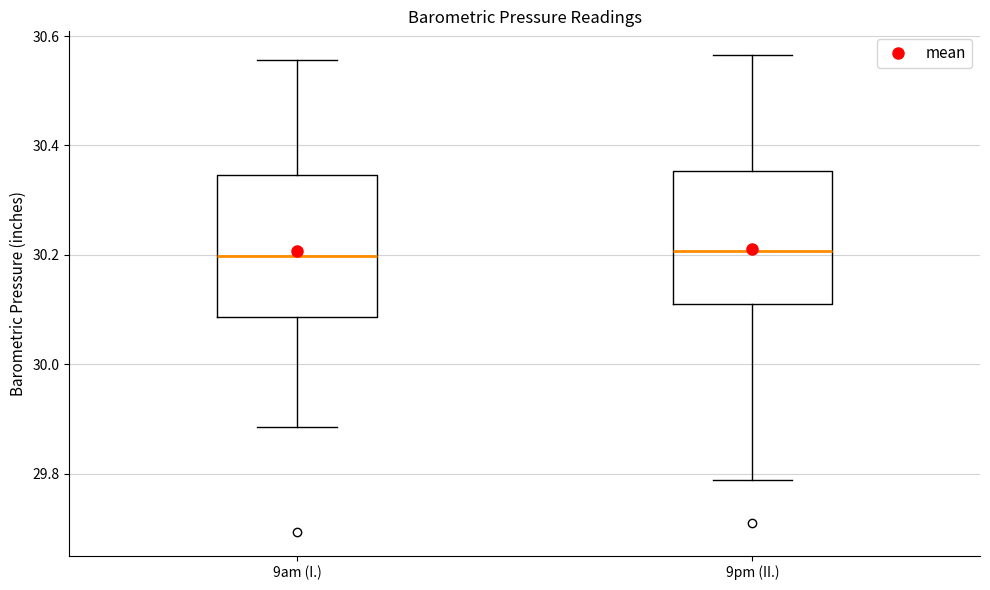

Where is the lower edge of the box for 9pm (II.) on the y-axis? The values are not printed on the chart, so give them approximately, as read against the axis.

30.12